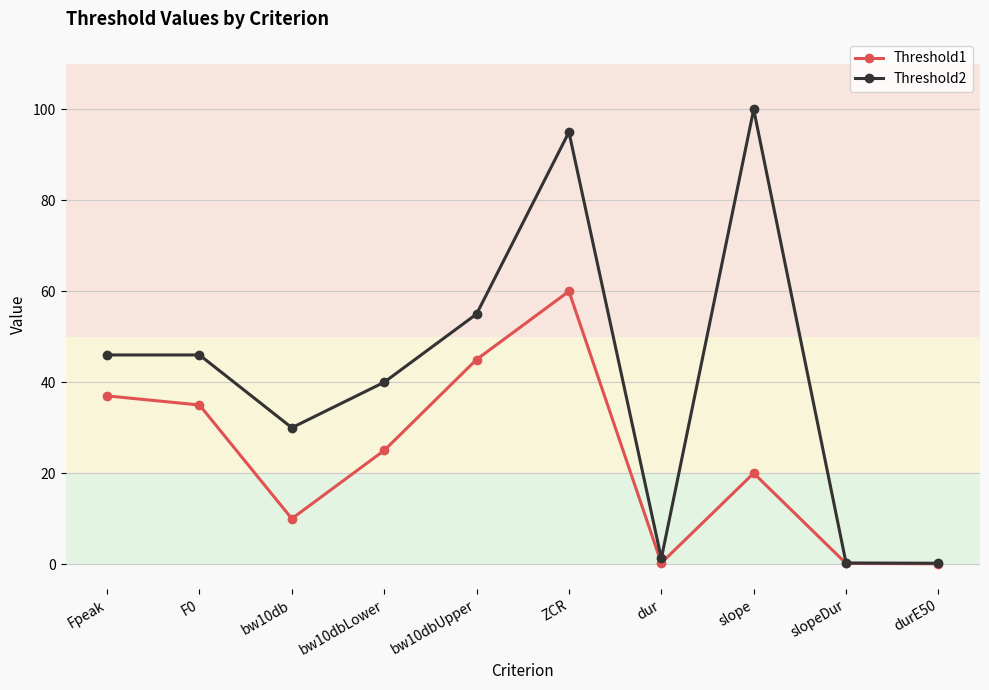

Which label corresponds to the largest value in the chart?

slope